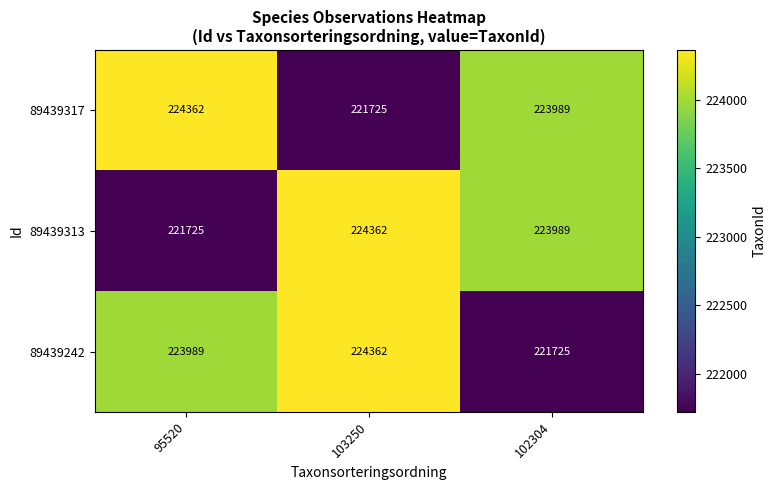

List the labels in order of 89439242 value, largest first.

103250, 95520, 102304